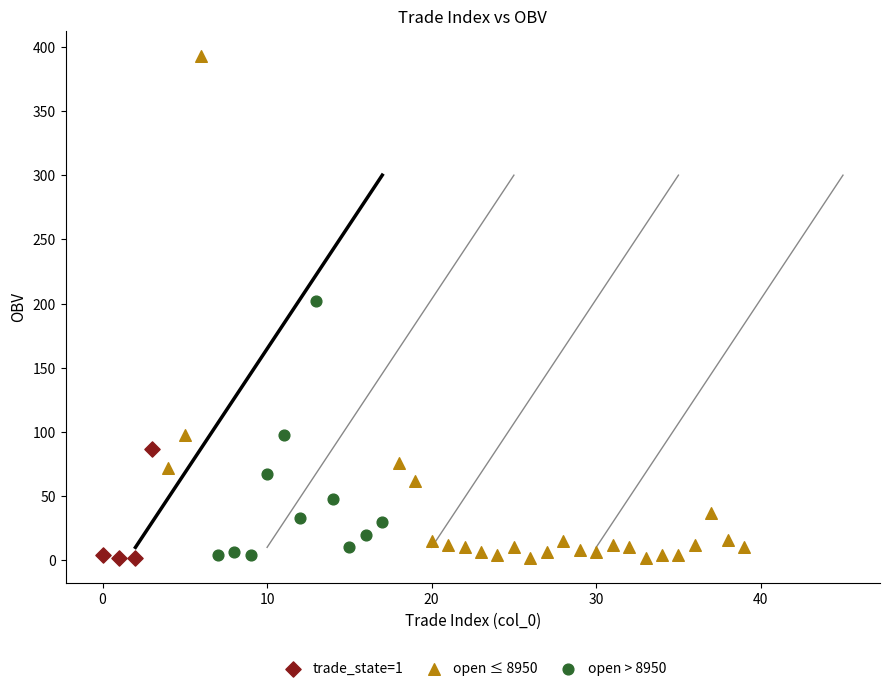

Which series has the widest spread of Y values?

open ≤ 8950